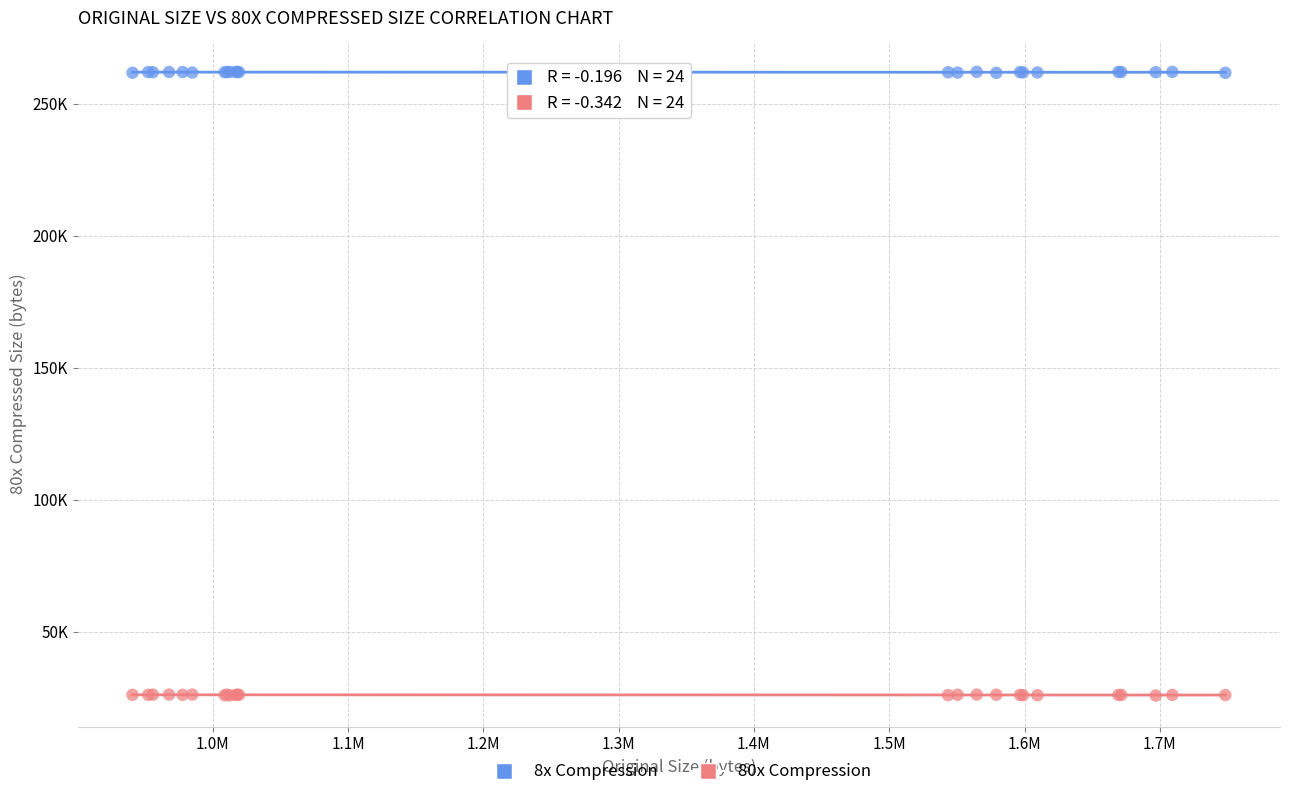

What are all the series names shown in the legend?

8x Compression, 80x Compression